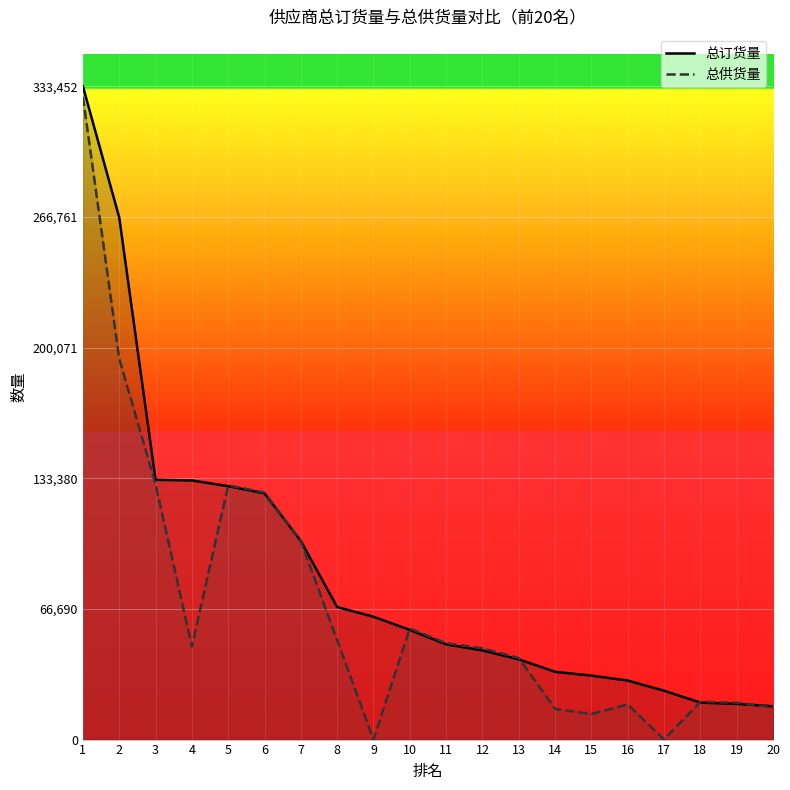

What is the difference between the 总订货量 values at 6 and 20?

108679